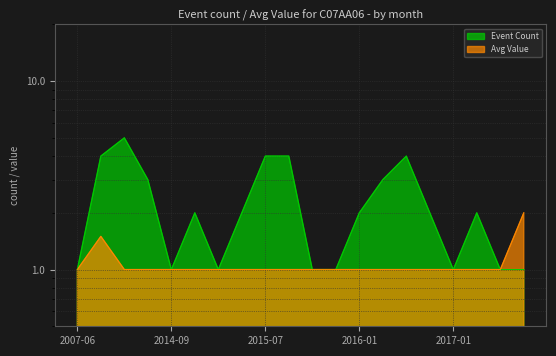

The Avg Value series shows 1.0 at 2018-01. True or false?

True